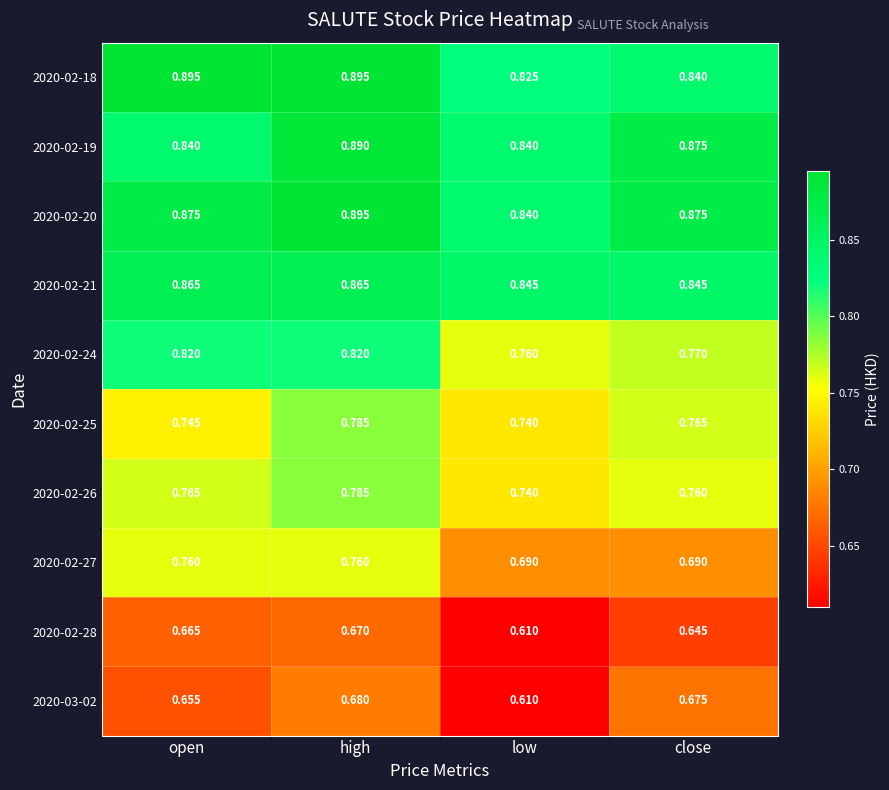

Which category has the lowest value in the 2020-02-25 series?

low